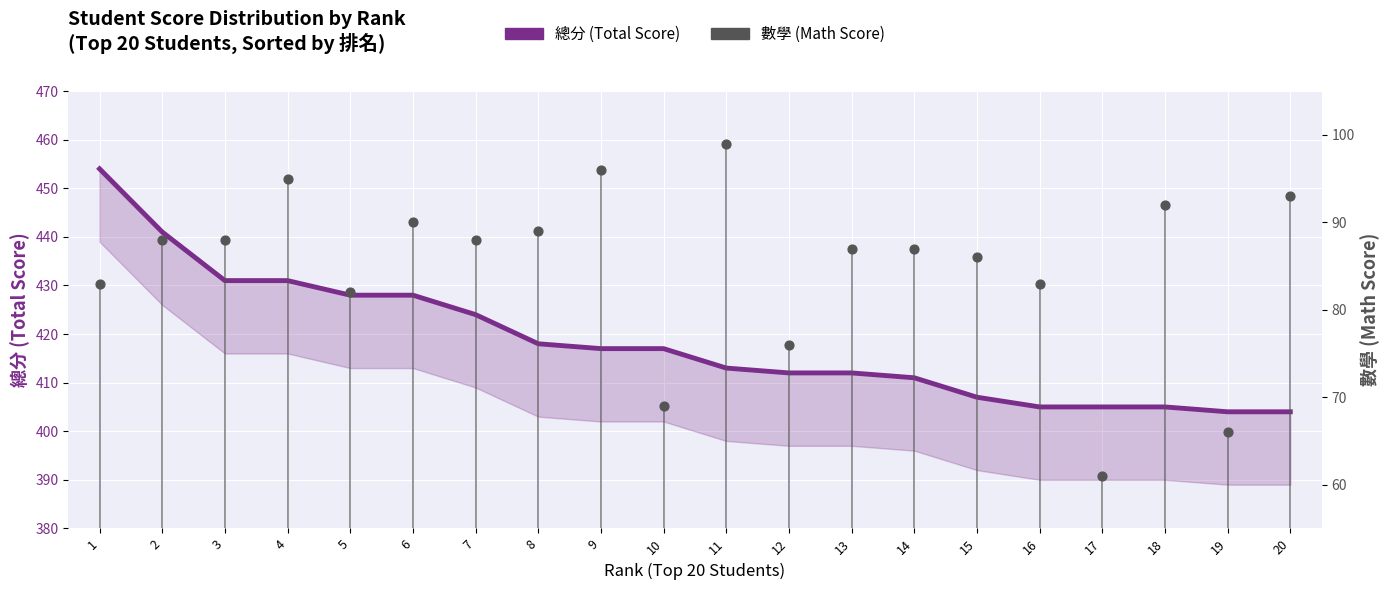

Is the value of 總分 (Total Score) at 7 greater than the value of 數學 (Math Score) at 18?

Yes